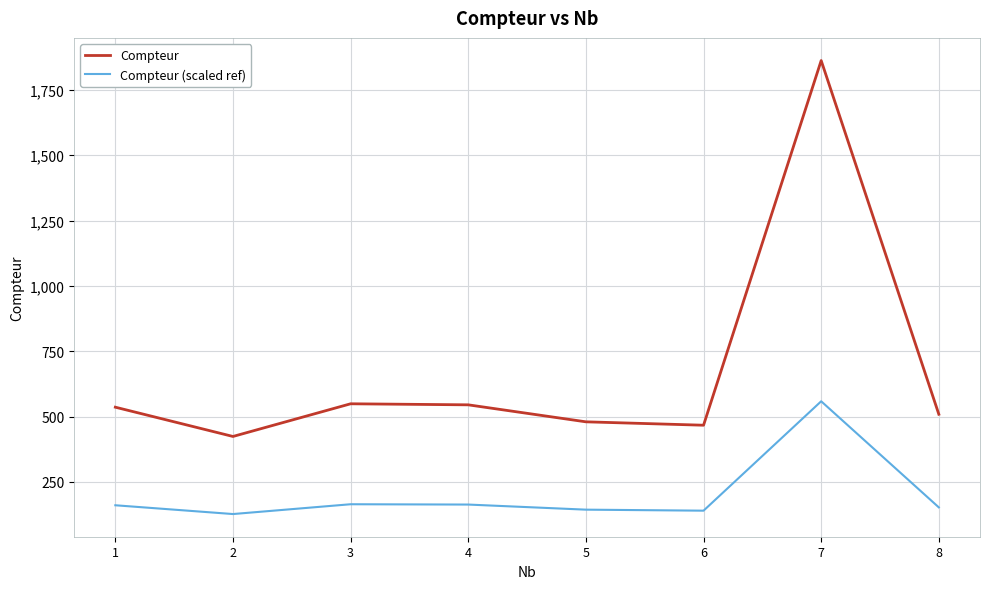

True or false: Compteur and Compteur (scaled ref) cross at least once.

False